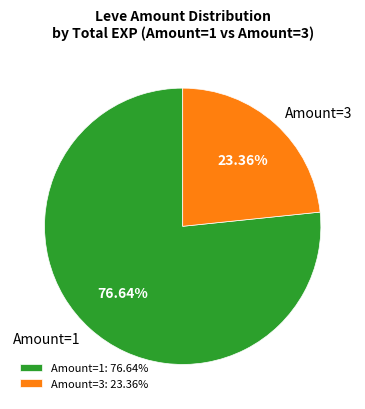

How many segments does this pie chart have?

2